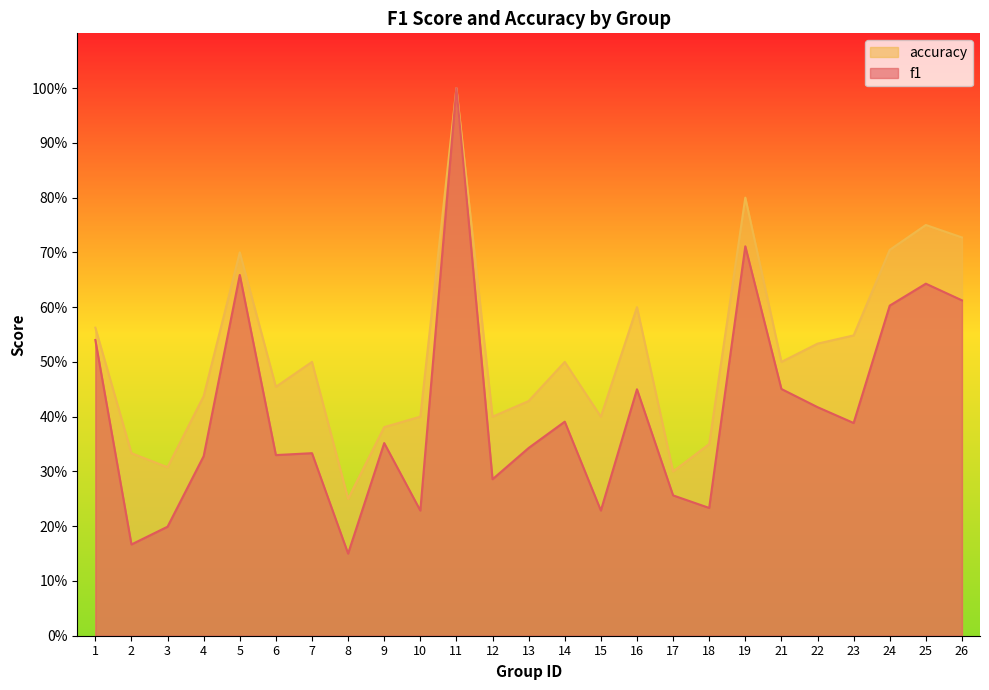

At 18, list the series in order from largest to smallest.

accuracy, f1